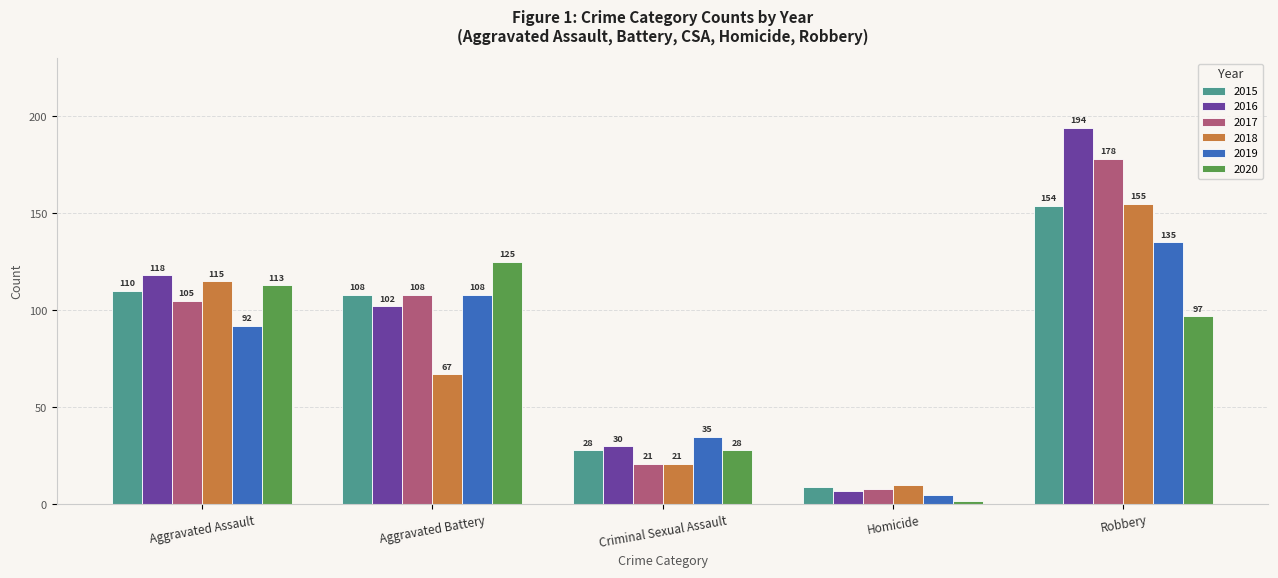

Which category has the highest value in the 2020 series?

Aggravated Battery